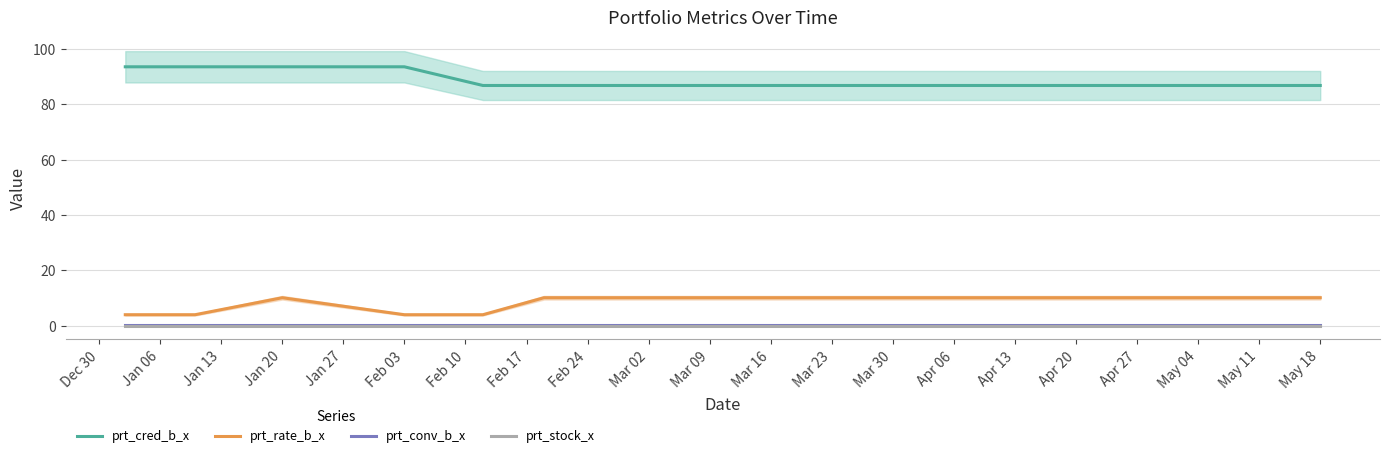

What is the sum of all prt_rate_b_x values?

166.8